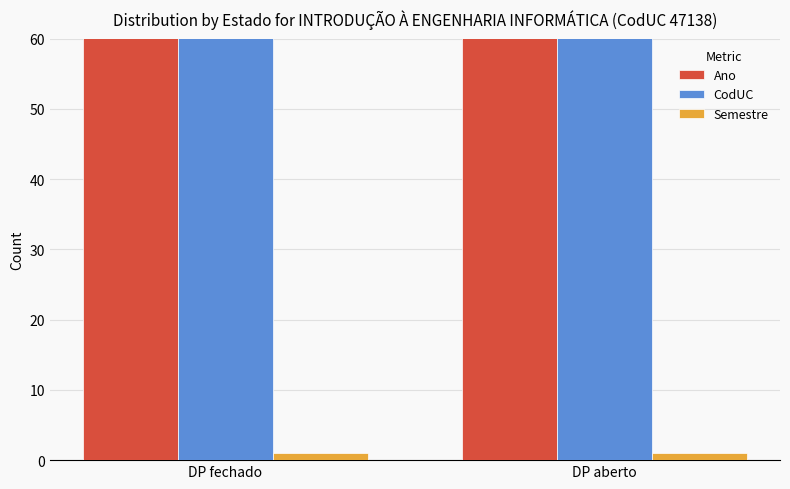

What position from the left is DP aberto?

2